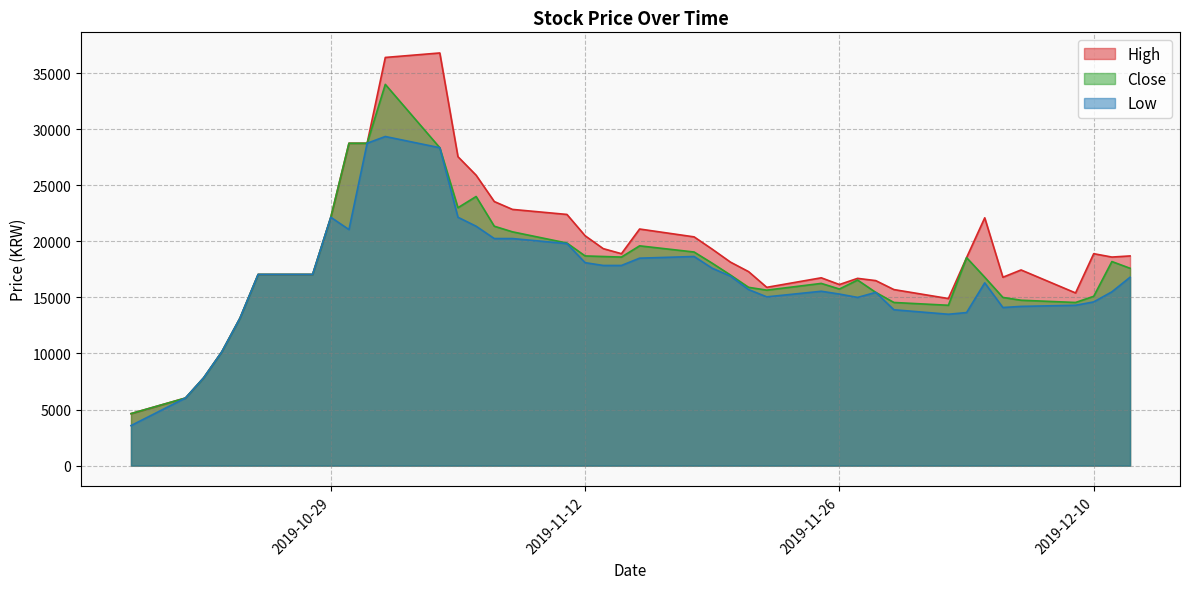

What is the difference between the maximum and minimum values in the Close series?

29360